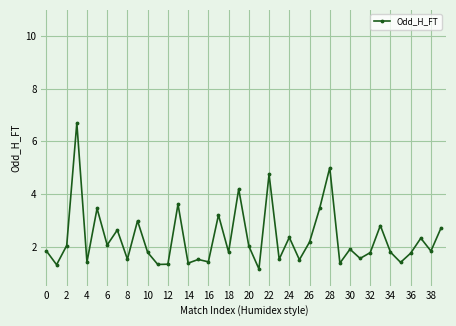

What is the value of the 5th point from the left?

1.4